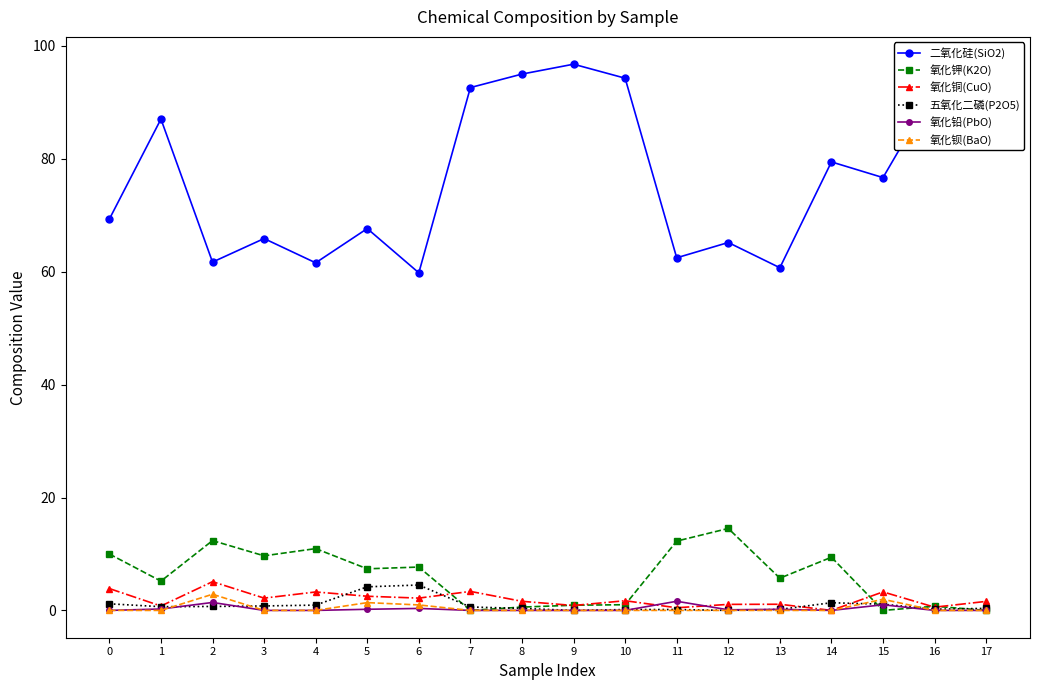

What is the total value across all series at 5?

83.3